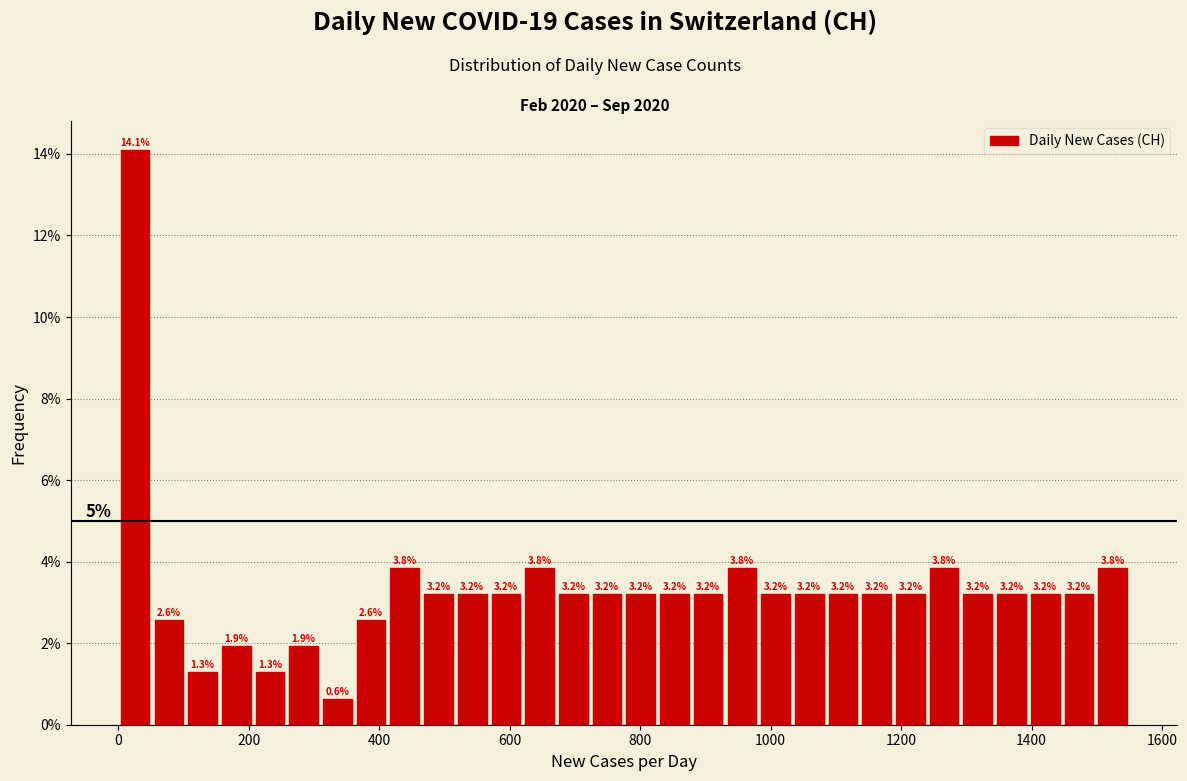

Read against the x-axis, roughly where is the centre of the tallest bar?

20